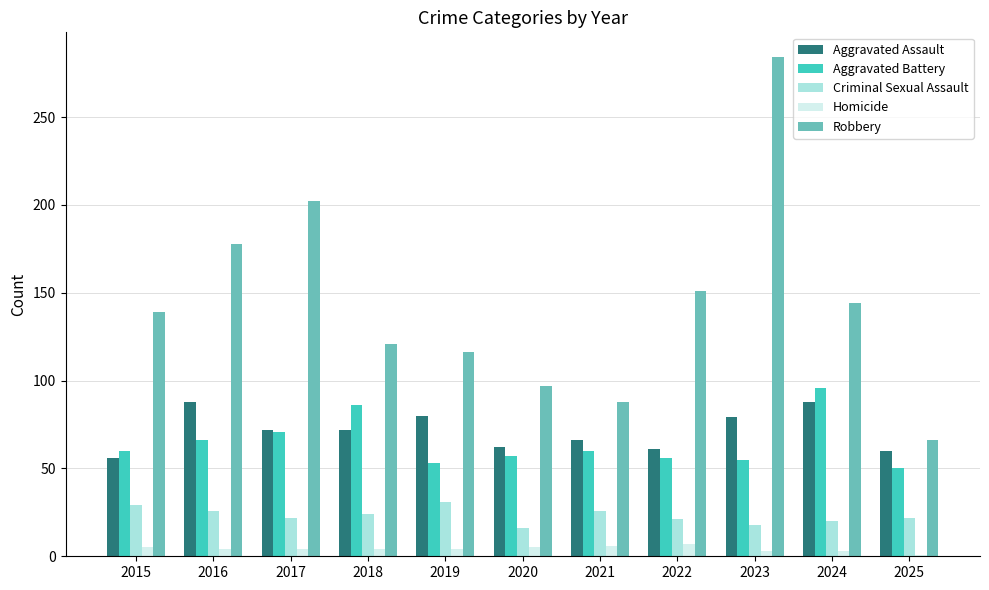

What is the value of the Homicide bar at the 6th from the left?

5